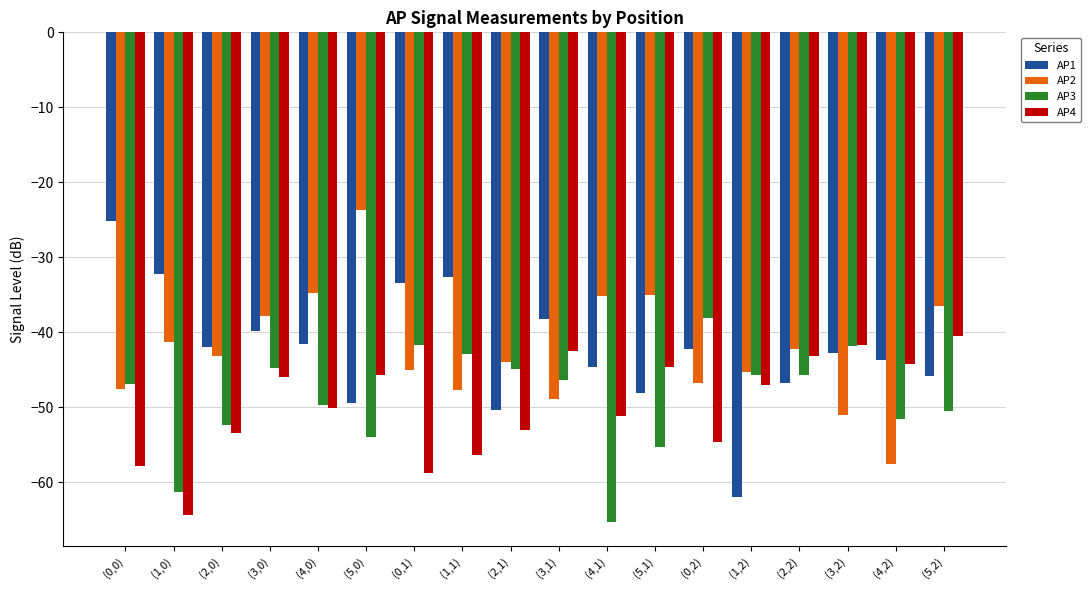

Which category has the lowest value across all series?

(4,1)